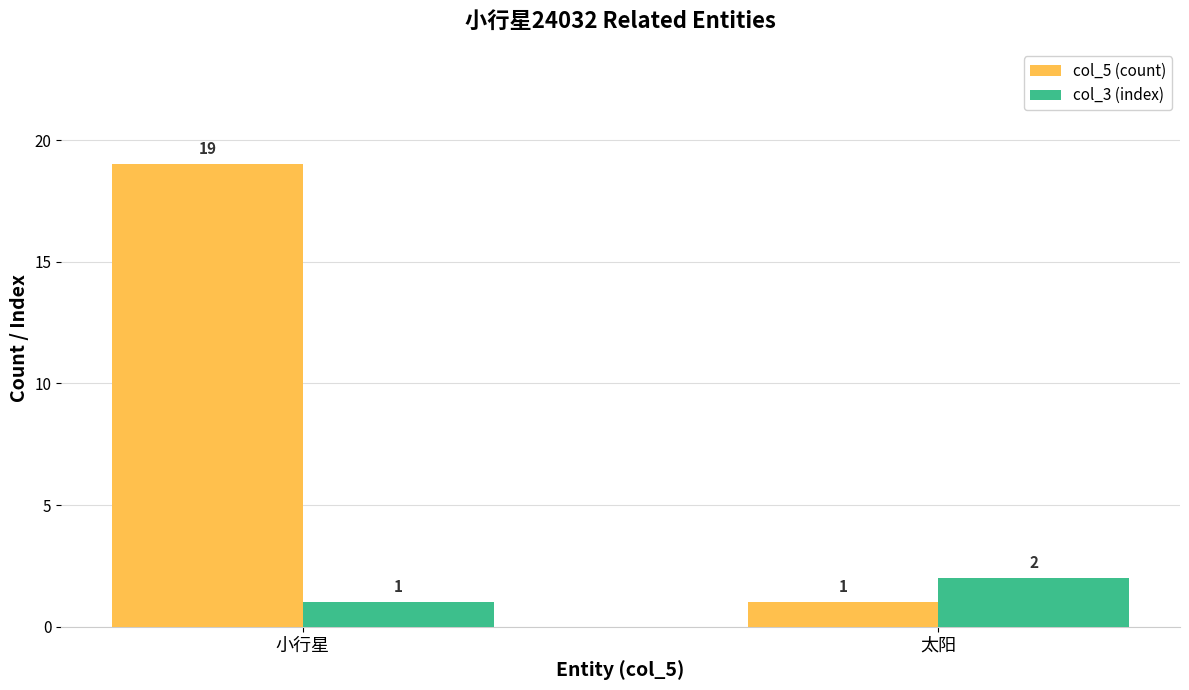

True or false: col_3 (index) has a value of 1 at 太阳.

False